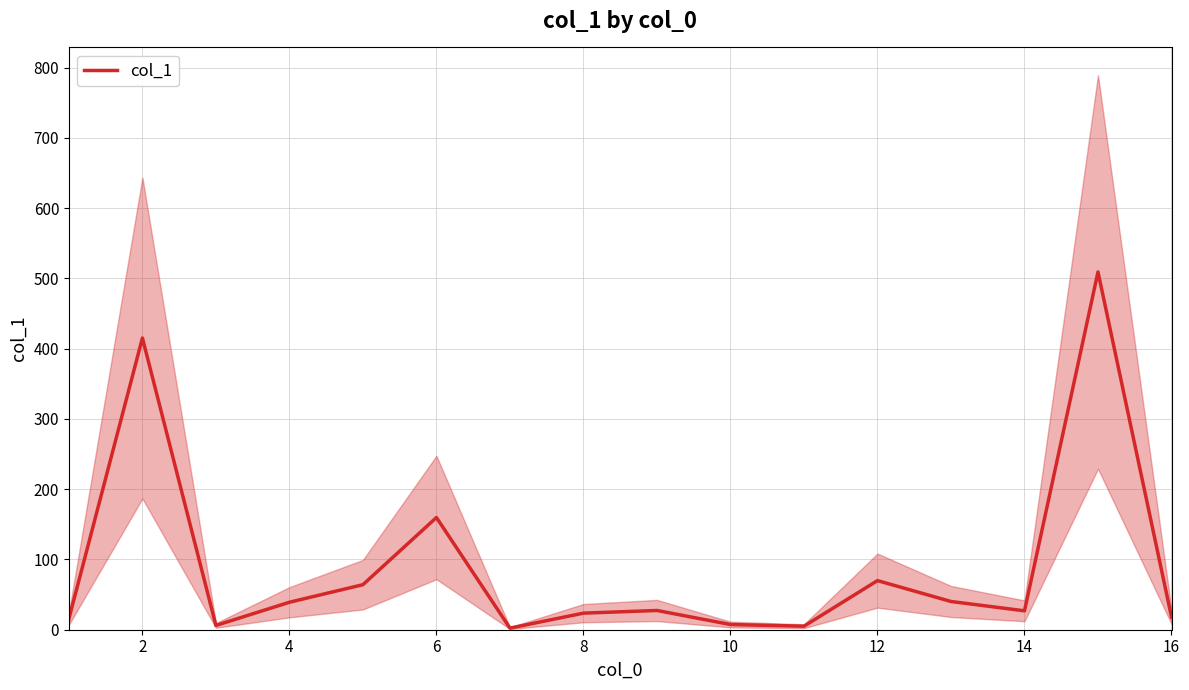

Count the number of categories in the chart.

16